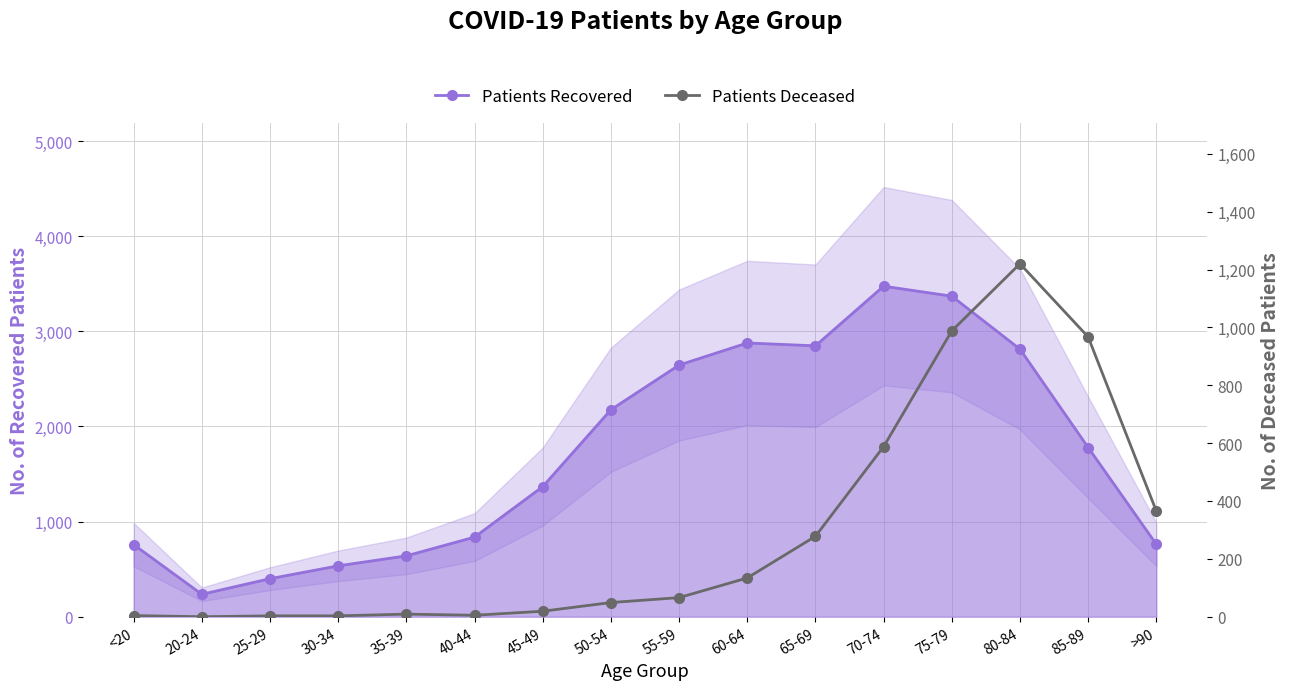

What is the label of the 5th point from the right?

70-74